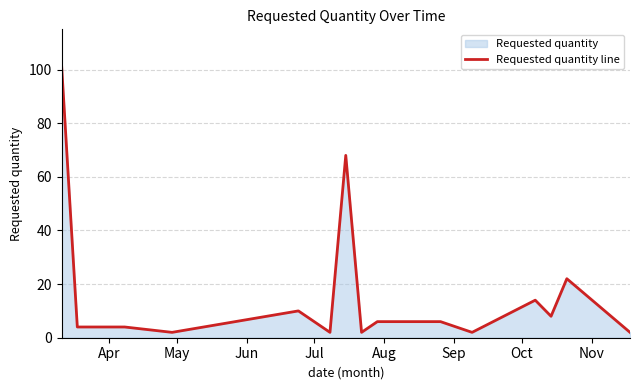

How many data points are less than 6?

7